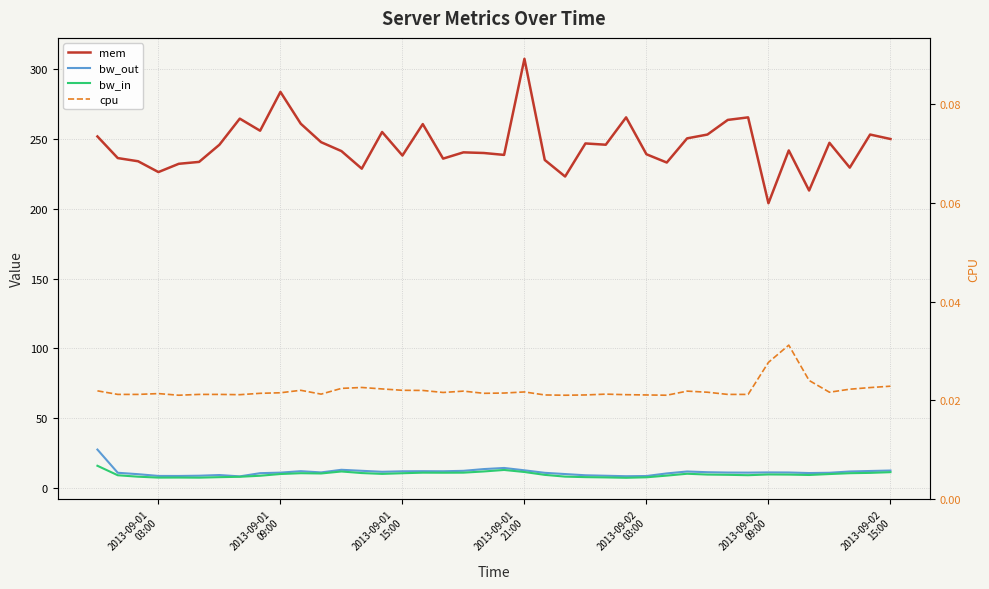

The bw_out series shows 17.0 at 23. True or false?

False